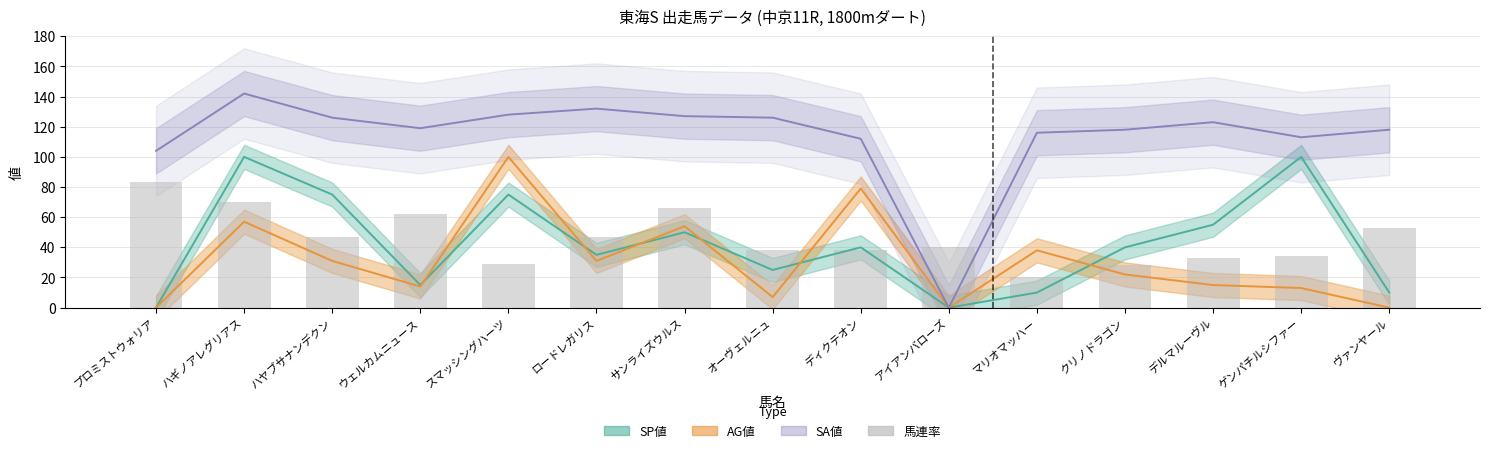

What is the value of the 4th bar from the left?

62